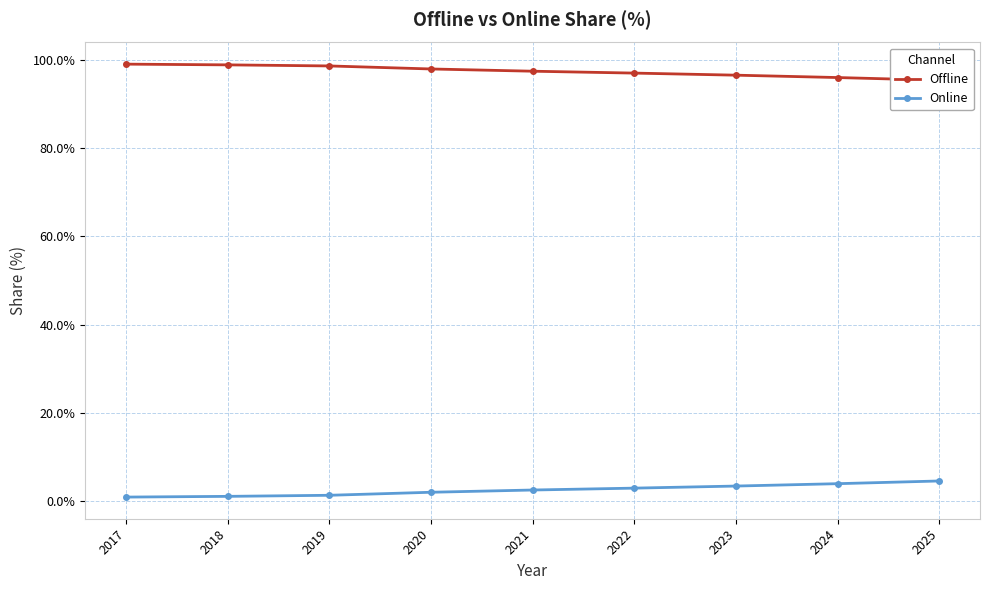

What is the sum of all Online values?

23.2